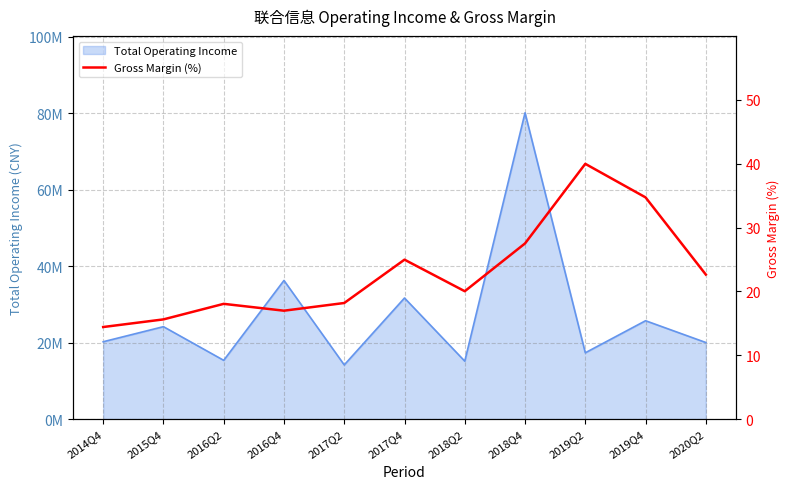

What is the value of the 4th point from the left?

17.0